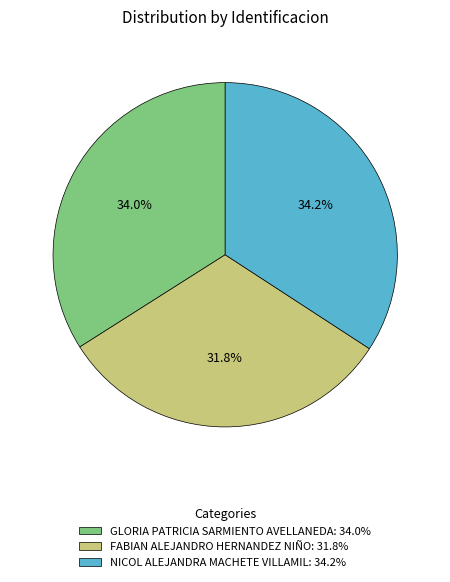

Does FABIAN ALEJANDRO HERNANDEZ NIÑO account for over 50% of the chart?

No